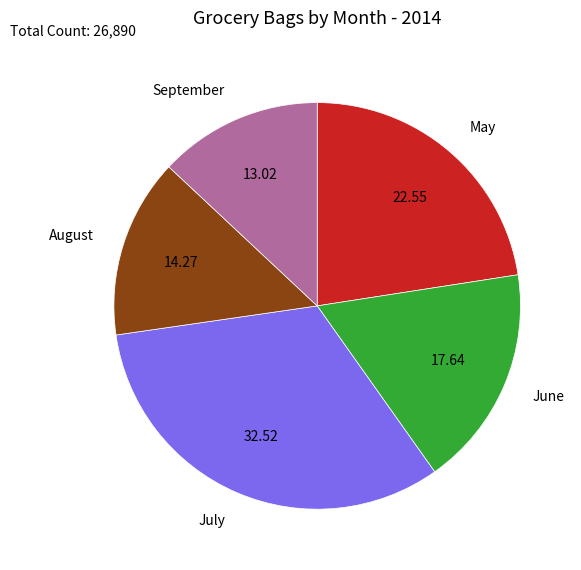

Between July and June, which is larger?

July